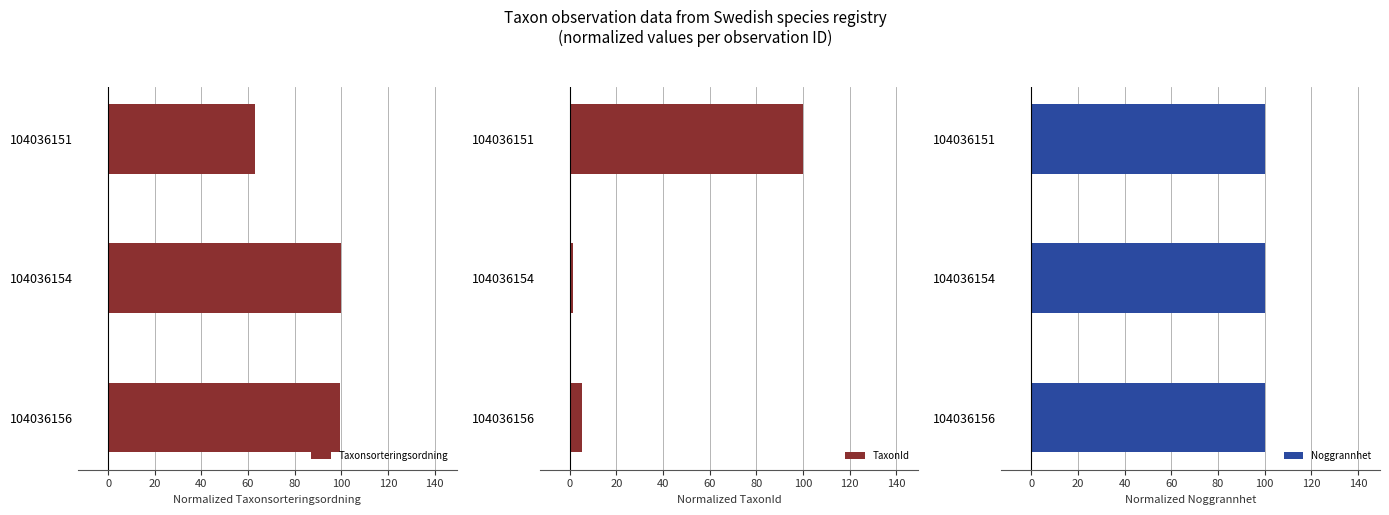

Is it true that Taxonsorteringsordning equals 100.0 at 104036154?

True